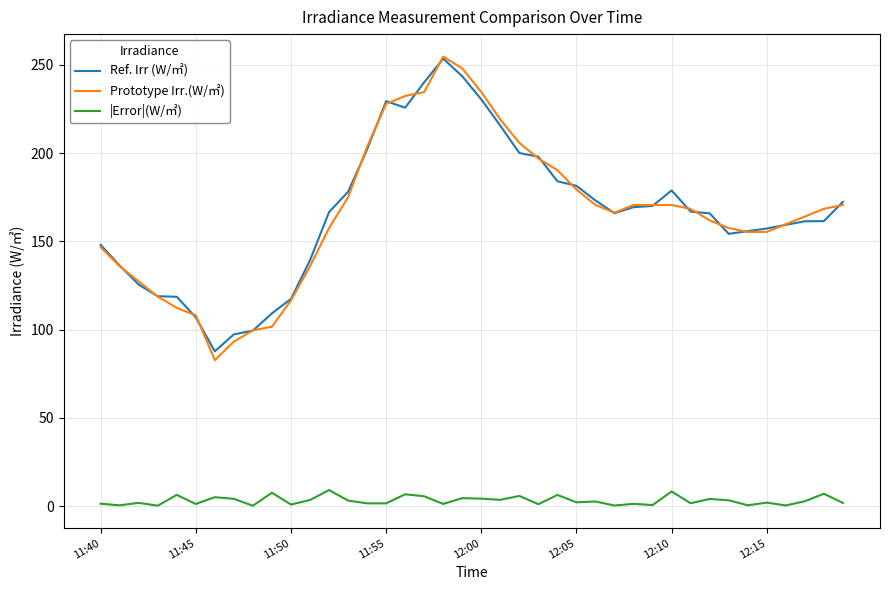

What is the greatest value displayed?

254.8